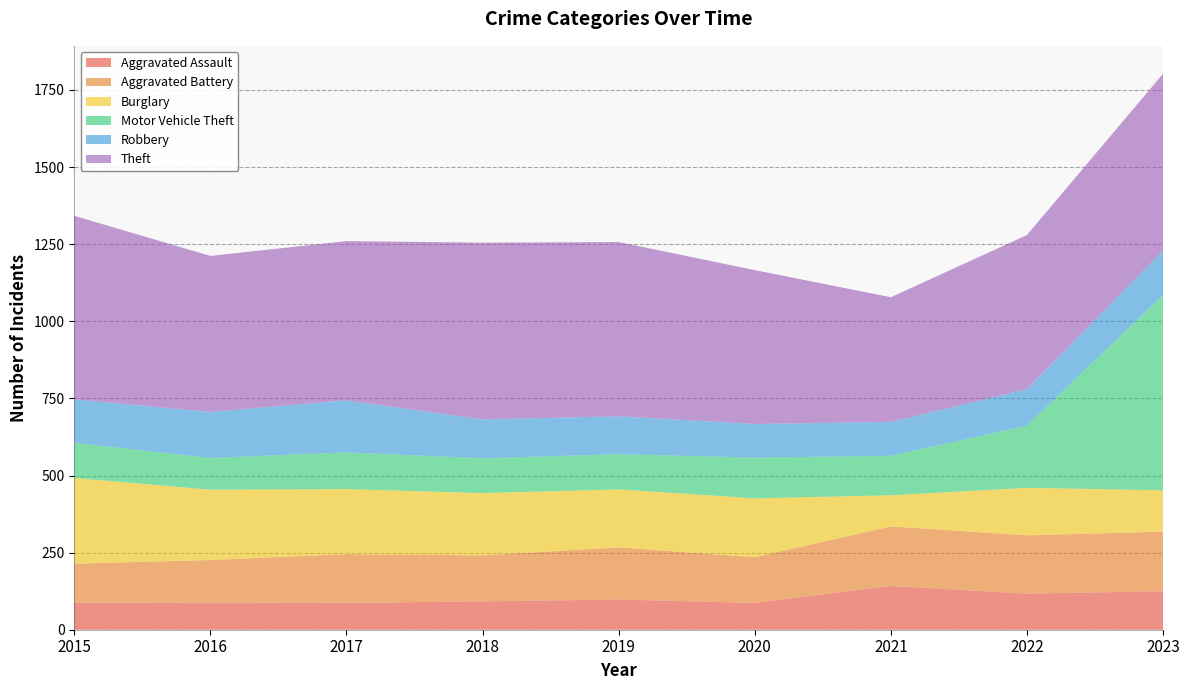

Reading left to right, list all the values displayed in this chart.

Aggravated Assault: 88	86	87	92	98	87	142	117	125
Aggravated Battery: 126	140	158	149	169	148	193	189	193
Burglary: 278	228	211	202	188	191	101	154	134
Motor Vehicle Theft: 114	103	119	113	114	132	128	202	634
Robbery: 141	149	169	126	123	109	110	118	144
Theft: 595	506	516	573	565	499	404	500	573